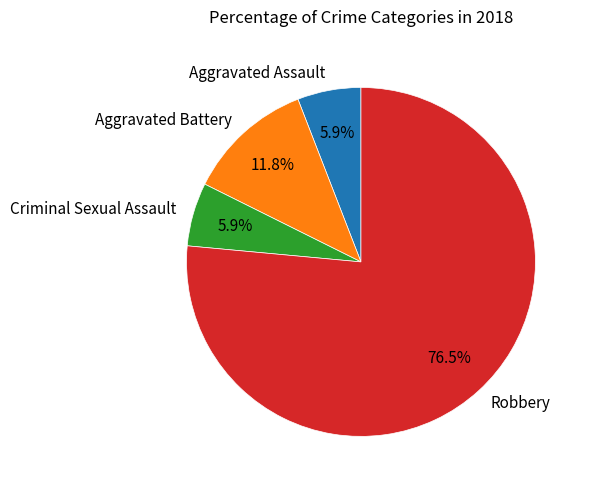

How much of the chart is everything except Aggravated Battery?

88.2%